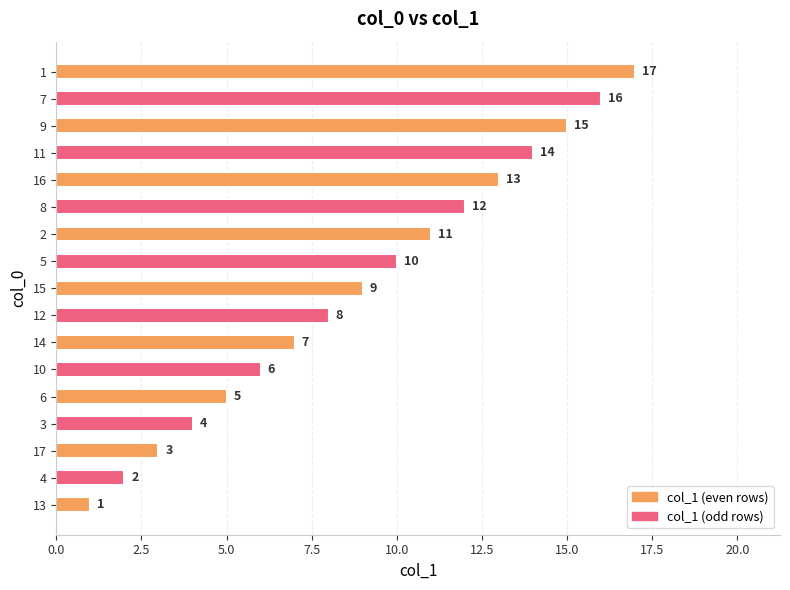

Rank the categories by value from lowest to highest.

13, 4, 17, 3, 6, 10, 14, 12, 15, 5, 2, 8, 16, 11, 9, 7, 1